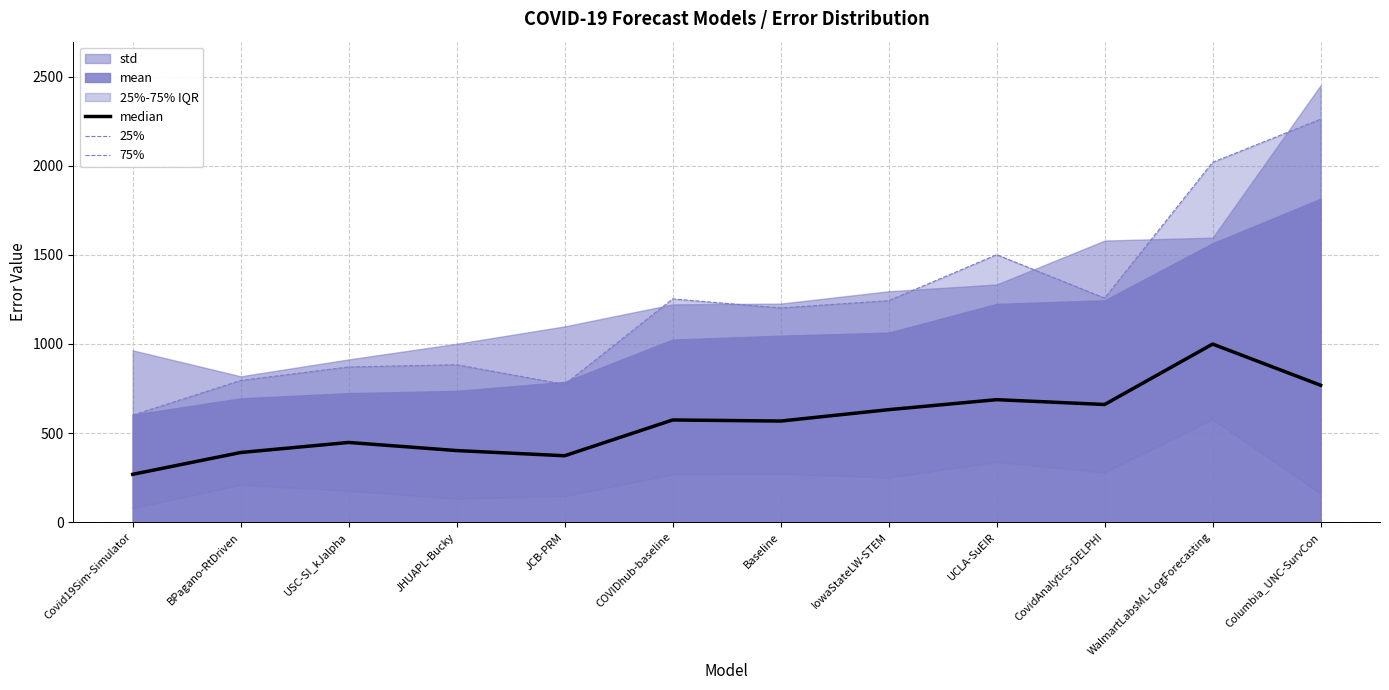

What is the value of the 25% point at the 10th from the left?

278.5